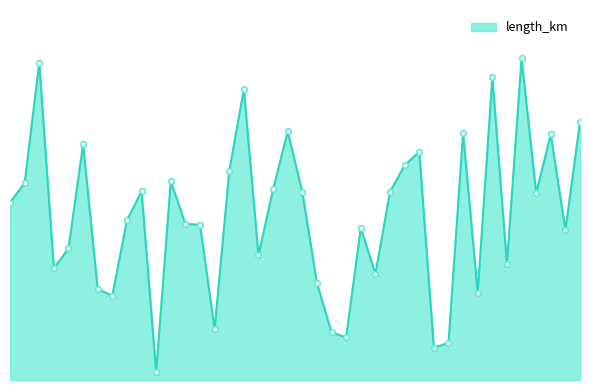

Rank the categories by value from lowest to highest.

10, 29, 30, 23, 22, 14, 7, 32, 6, 21, 25, 3, 34, 17, 4, 38, 24, 13, 12, 8, 0, 36, 20, 26, 9, 18, 1, 11, 15, 27, 28, 5, 37, 31, 19, 39, 16, 33, 2, 35